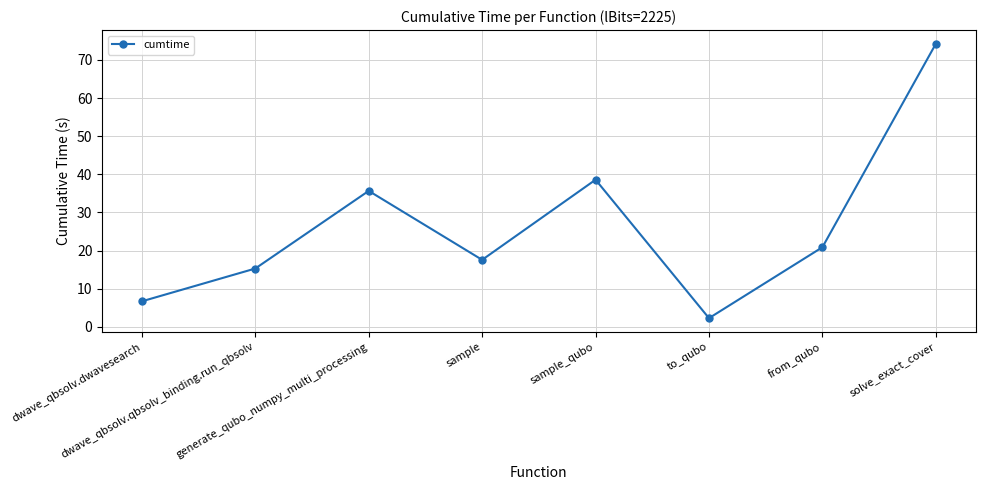

How many points are higher than both their immediate neighbors (excluding endpoints)?

2